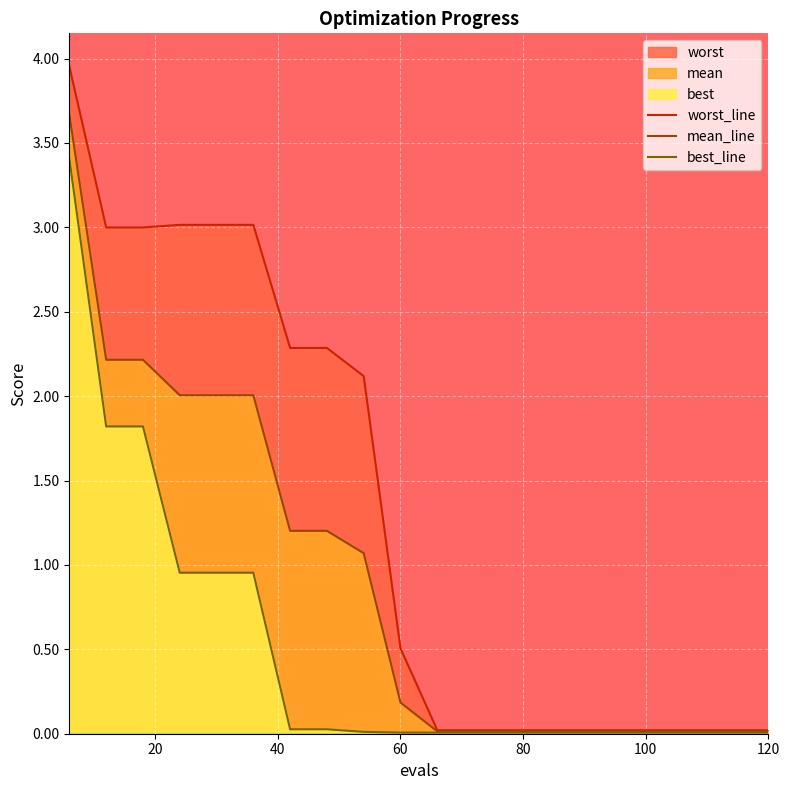

True or false: best_line and mean_line cross at least once.

False